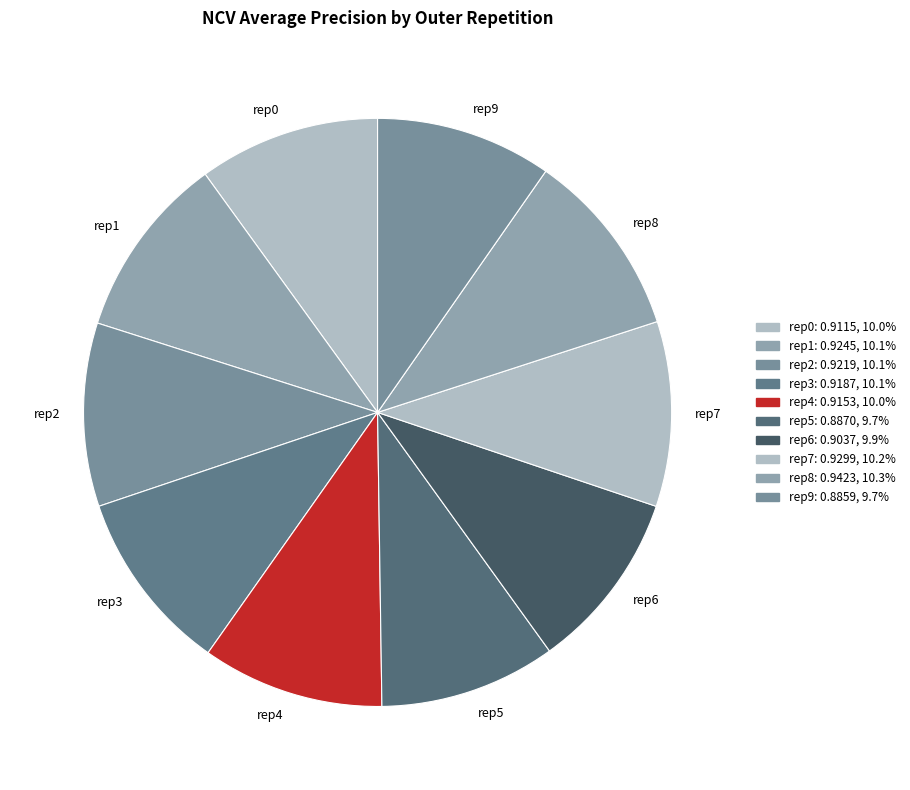

Count the number of slices in the pie.

10